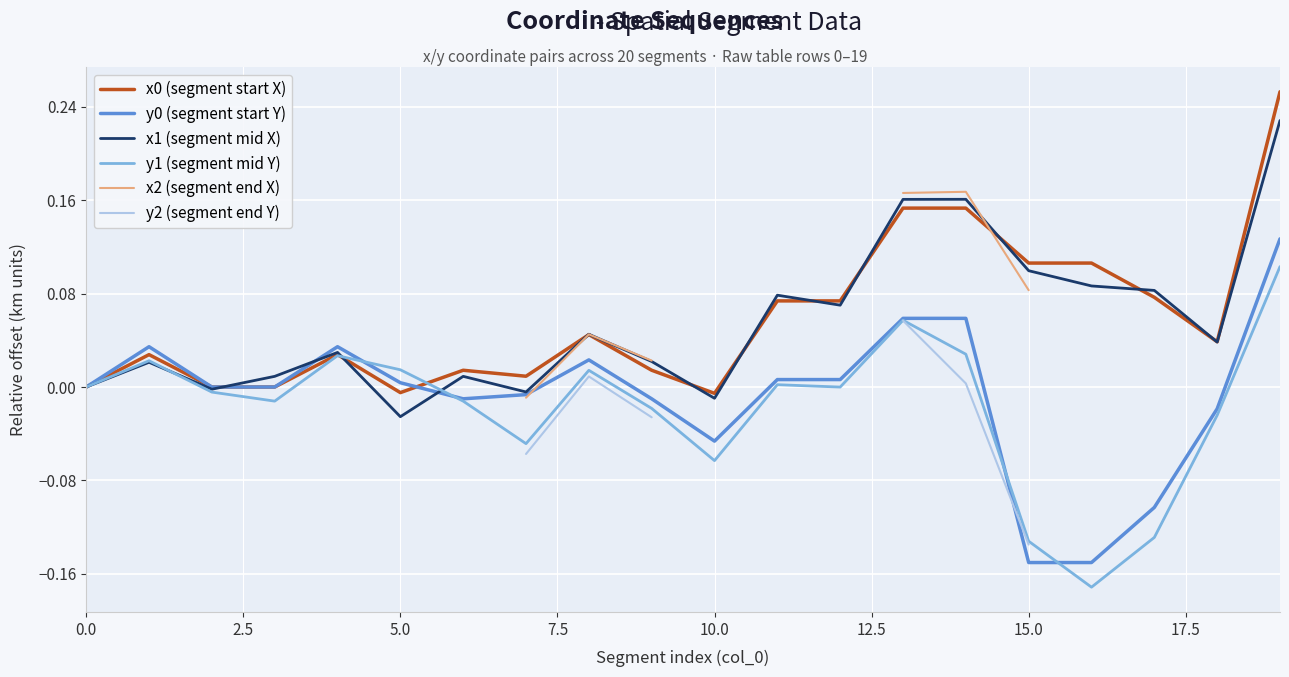

What are all the series names shown in the legend?

x0 (segment start X), y0 (segment start Y), x1 (segment mid X), y1 (segment mid Y), x2 (segment end X), y2 (segment end Y)